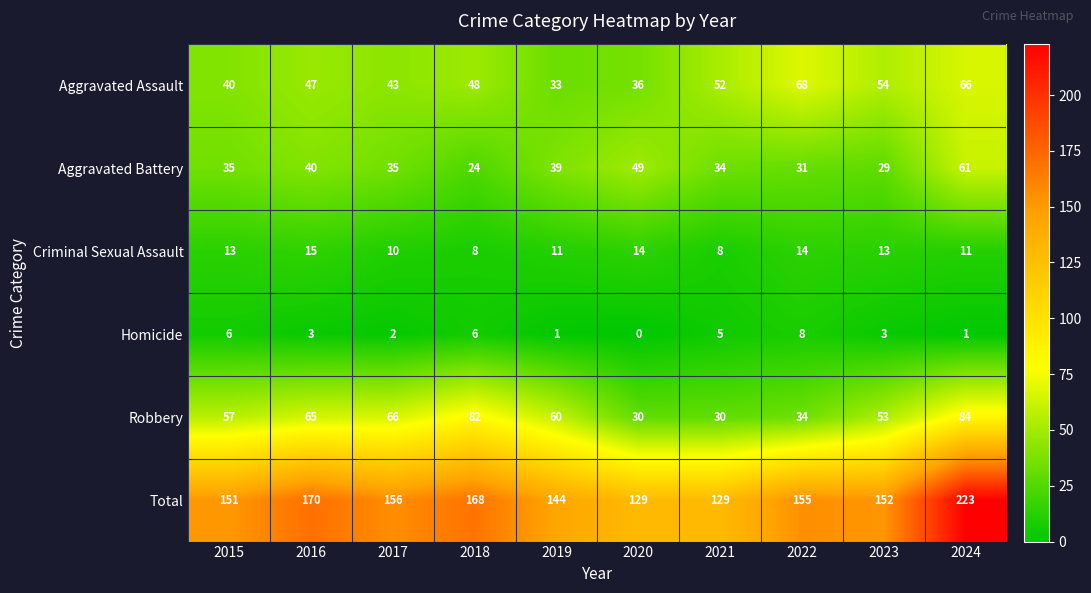

What is the maximum value shown in the chart?

223